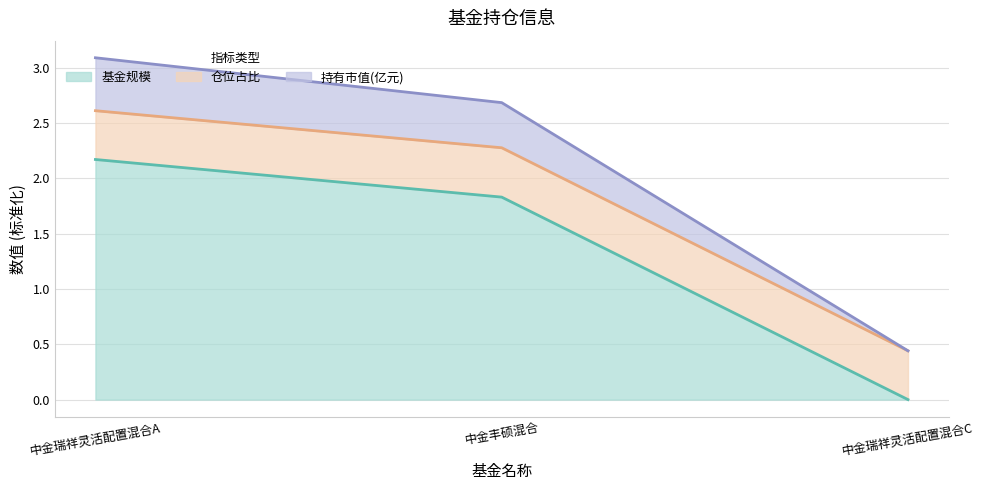

Where is 基金规模 nearest to the value 1?

中金丰硕混合